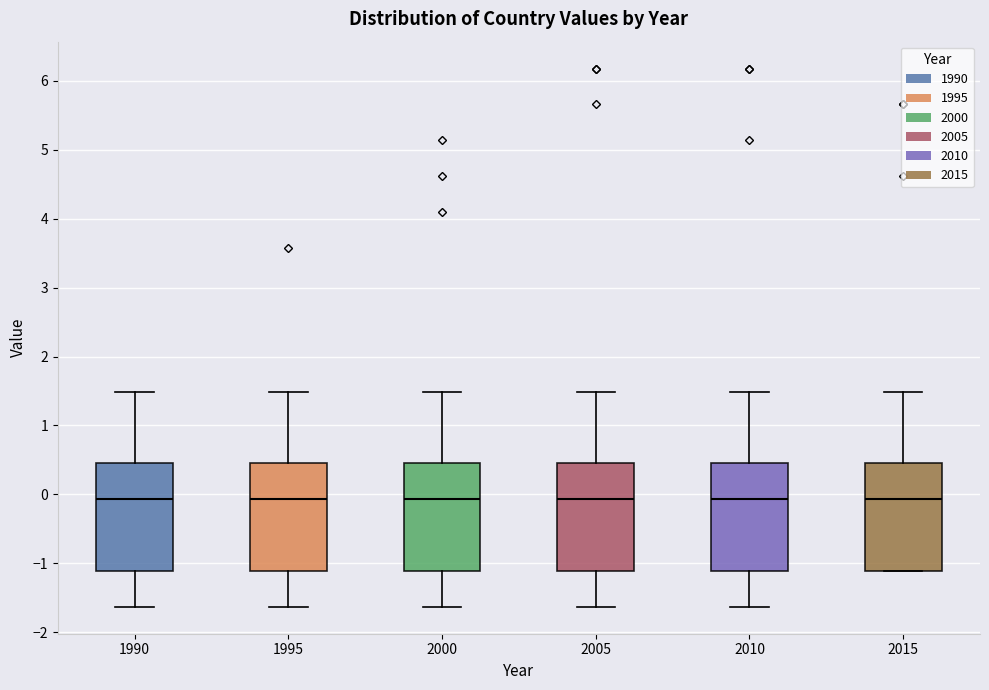

Where does the lower whisker of the box at x = 1990 end on the y-axis? The values are not printed on the chart, so give them approximately, as read against the axis.

-1.6